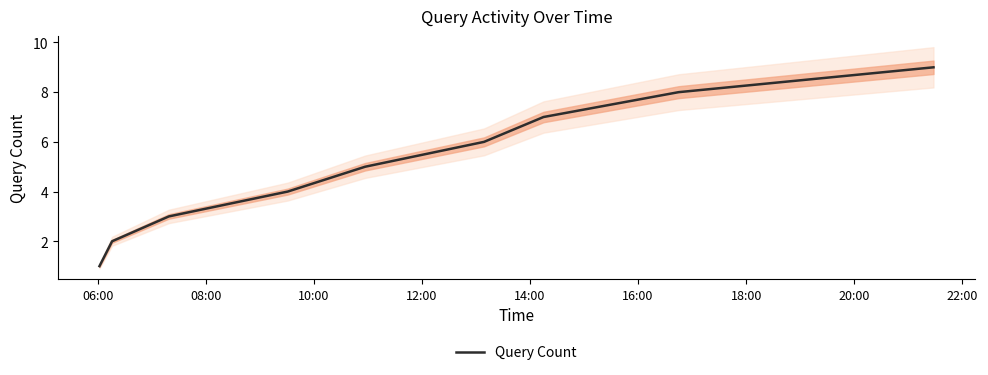

True or false: there are more than 0 points higher than both neighbors.

False